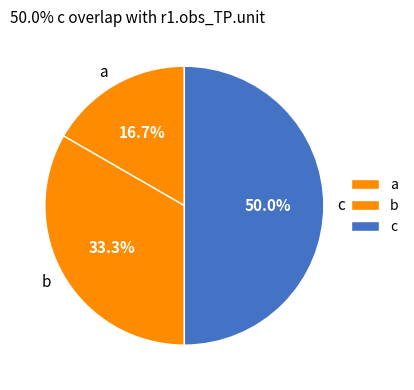

Which category has the biggest portion of the pie?

c